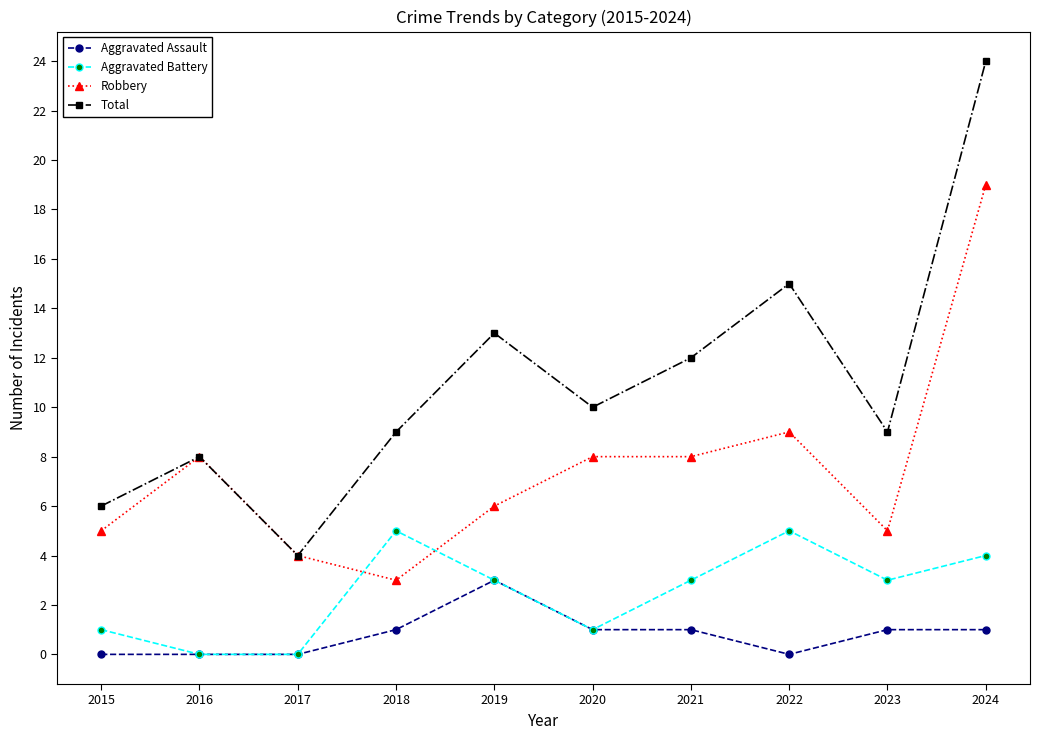

What is the difference between the maximum and minimum values in the Robbery series?

16